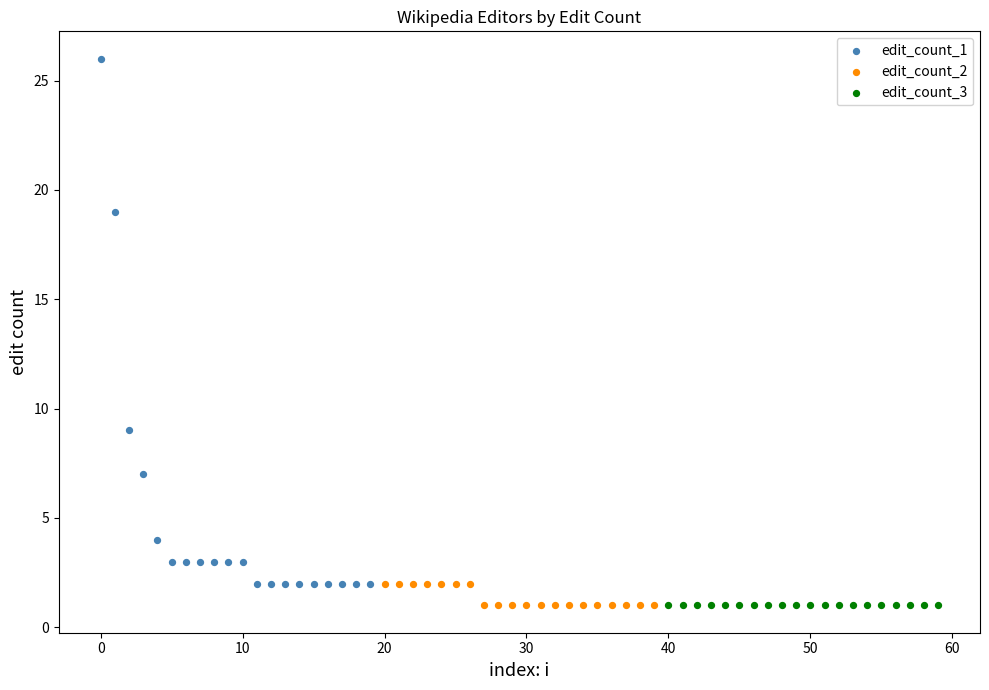

Which series reaches the maximum Y coordinate?

edit_count_1